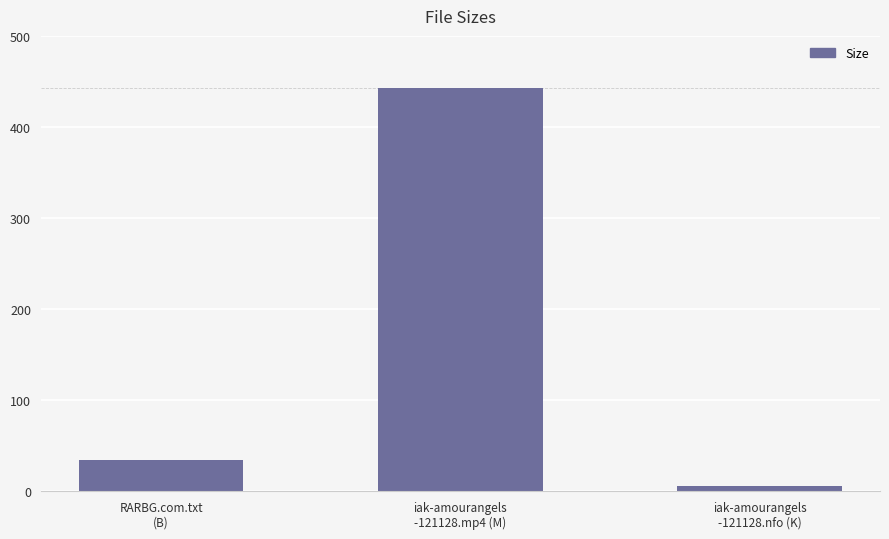

What is the greatest value displayed?

442.8